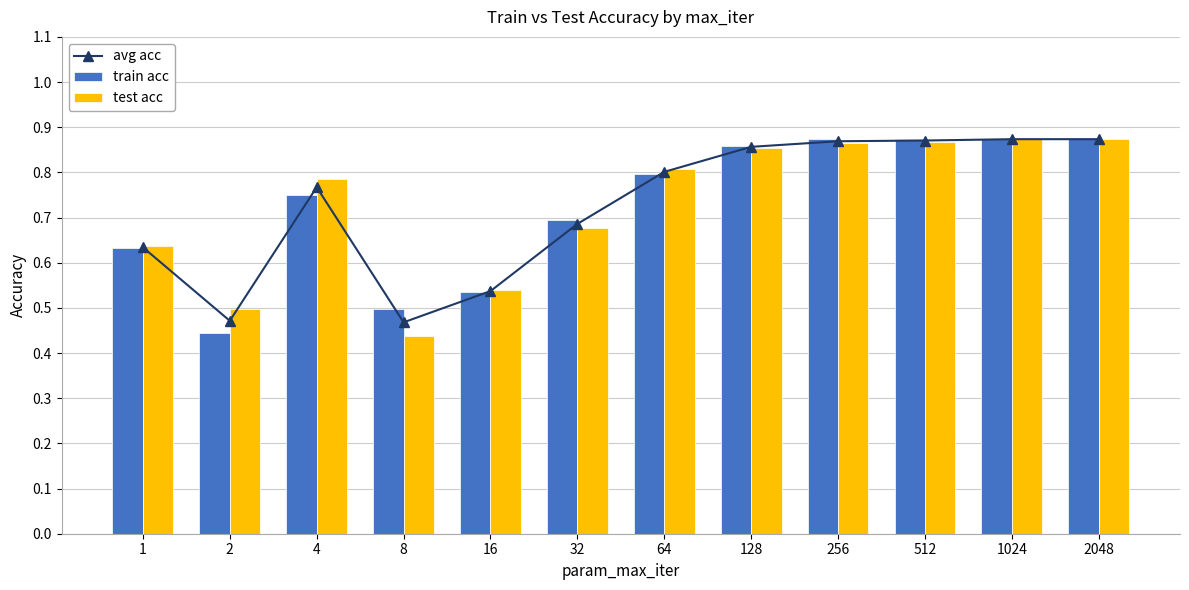

What is the total value across all series at 4?

2.3